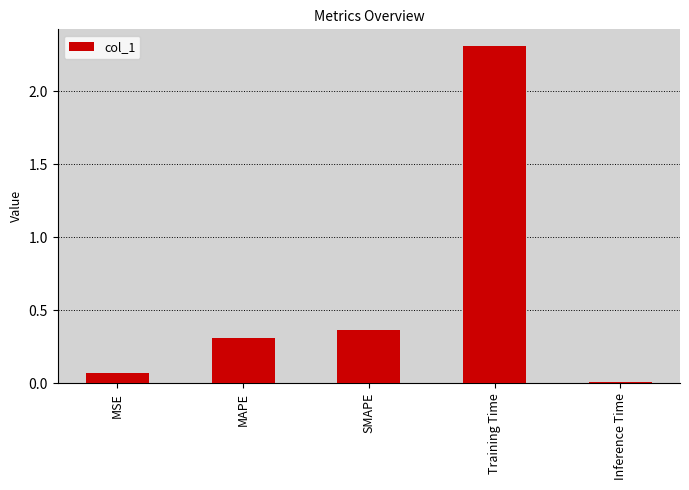

What is the sum of all values?

3.1